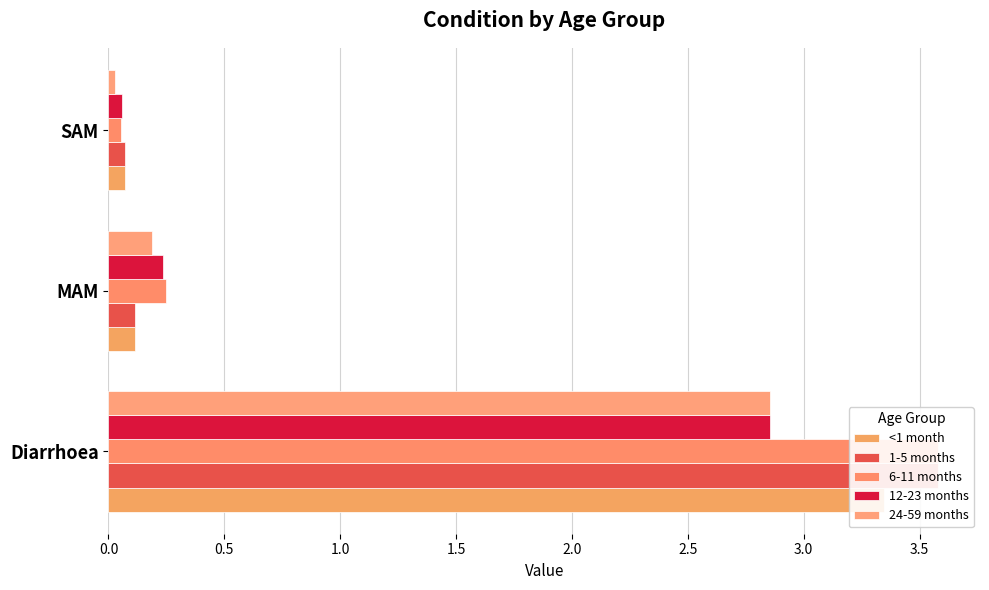

What is the difference between the maximum and second lowest values in the 24-59 months series?

2.7